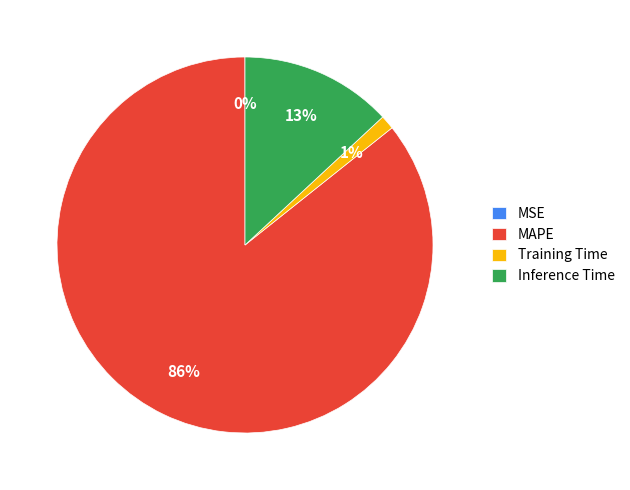

To the nearest percent, what is the difference between the largest and smallest slice percentages?

86%